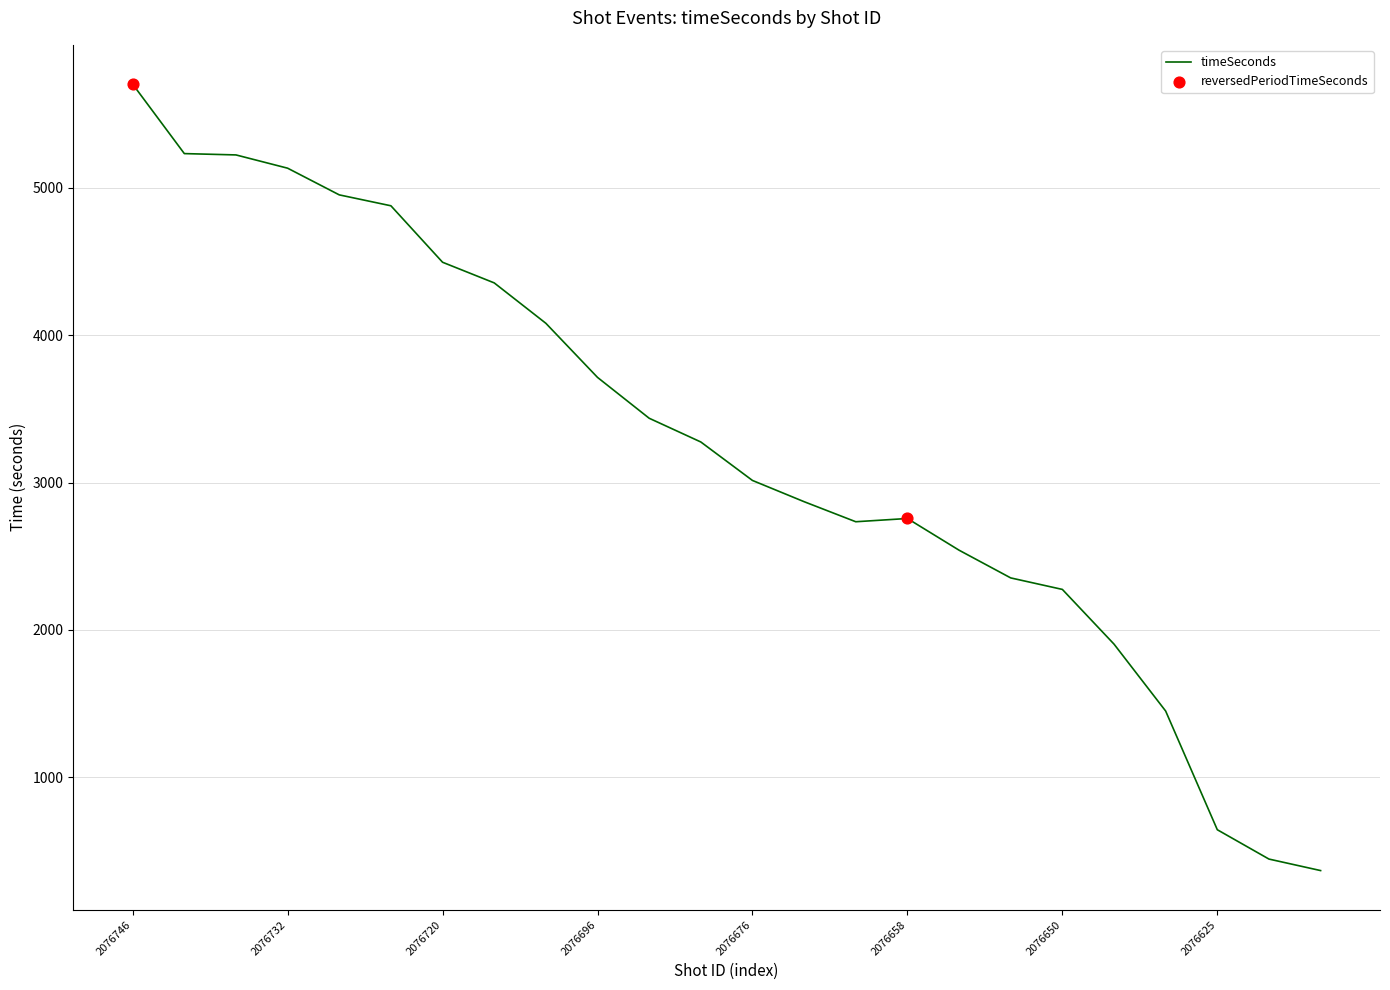

What is the difference between the maximum and minimum values?

5334